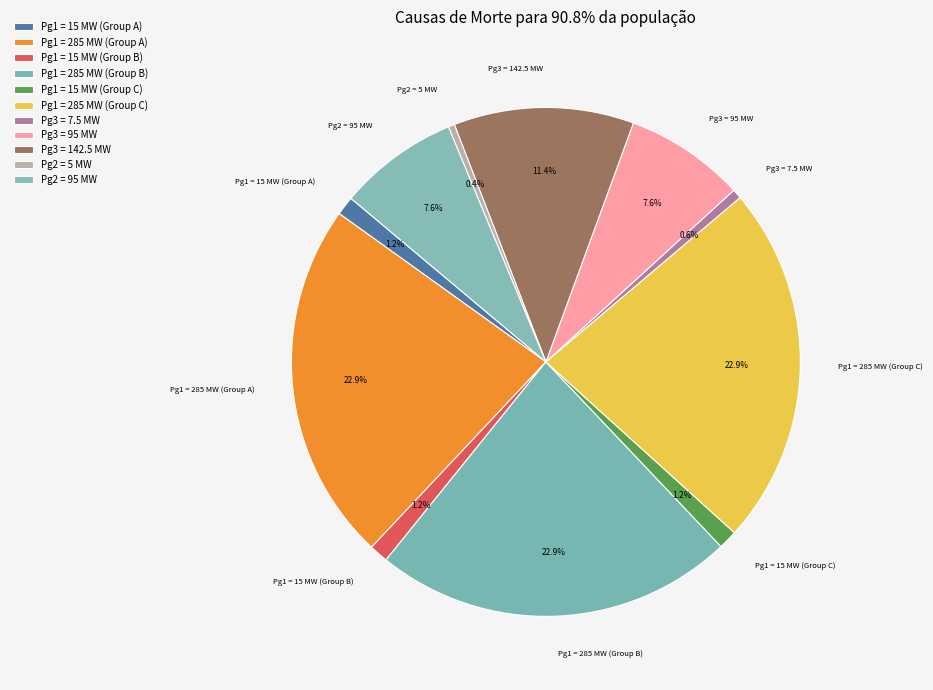

How many segments does this pie chart have?

11